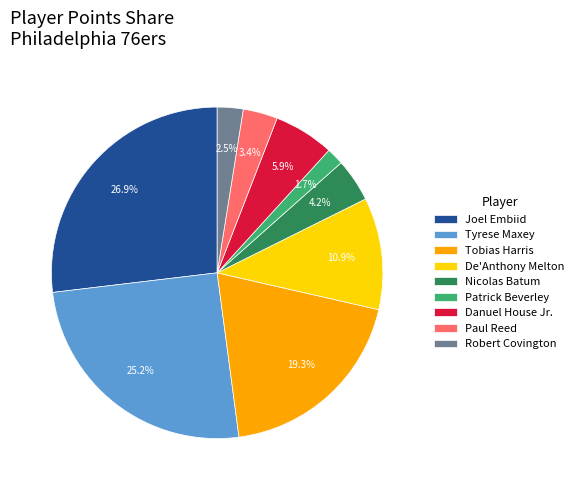

The Paul Reed slice represents 3% of the pie. True or false?

True